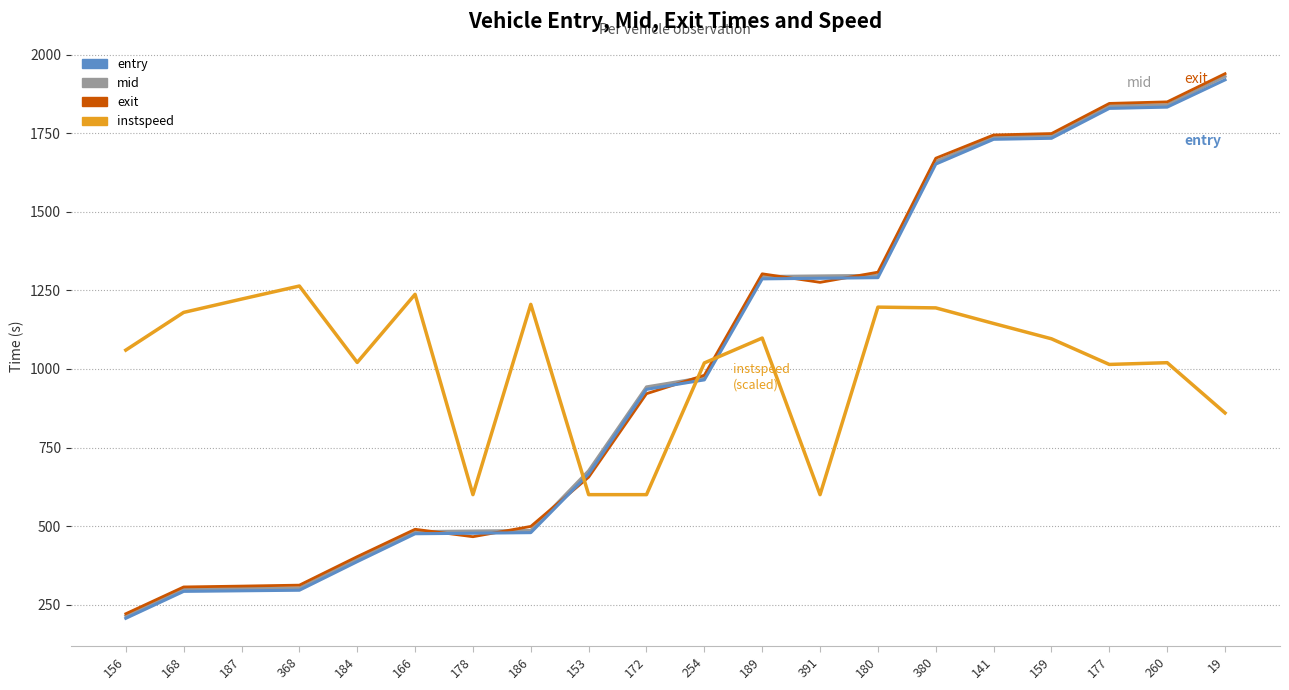

What is the average value of the entry series?

1002.0